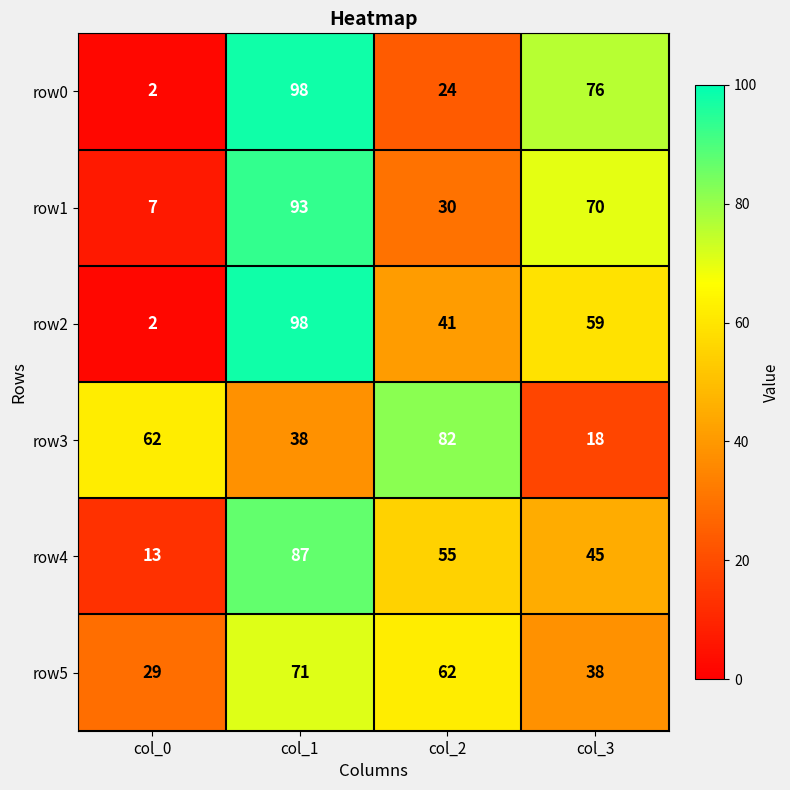

Between col_0 and col_2, which series saw the biggest shift?

row4